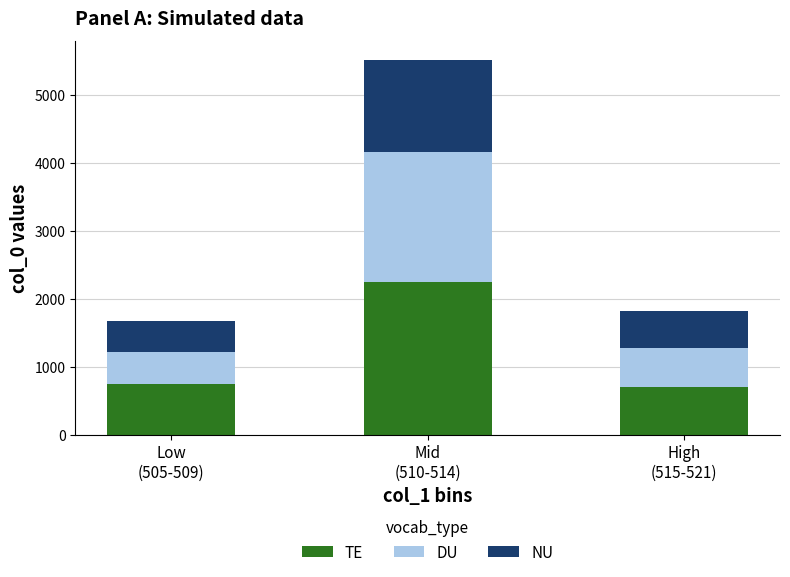

What is the difference between the maximum and second lowest values in the TE series?

1500